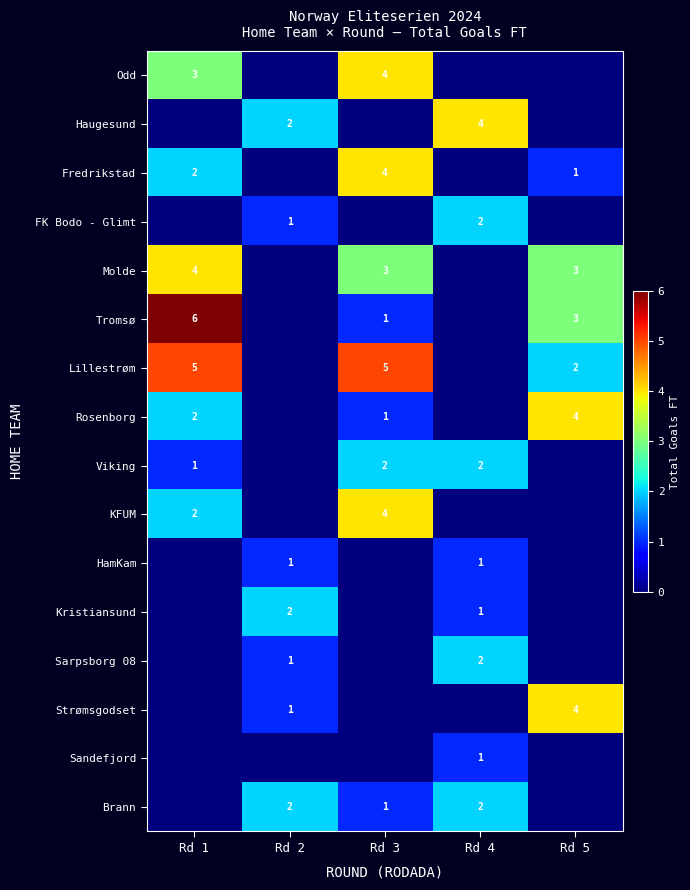

Is it true that Haugesund equals 1 at Rd 4?

False